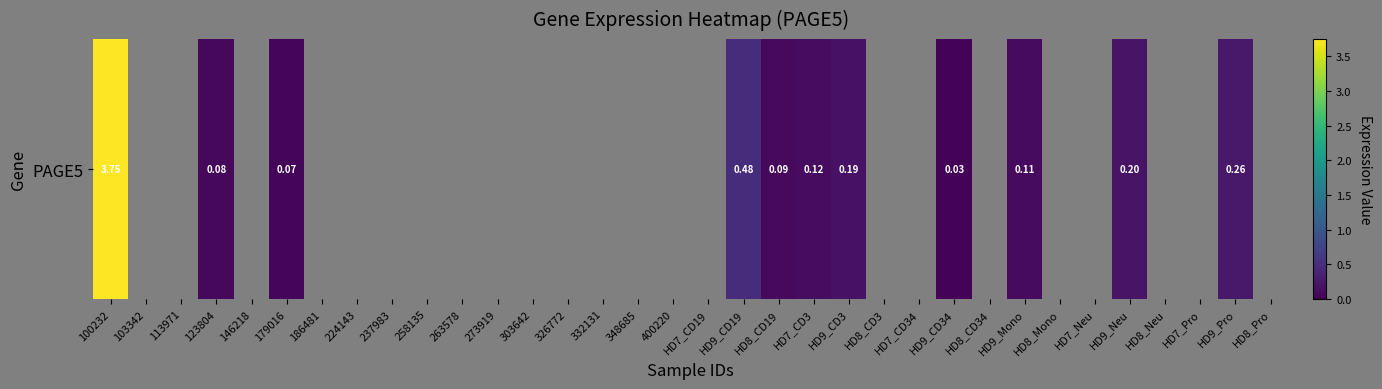

How many series are shown in this chart?

1